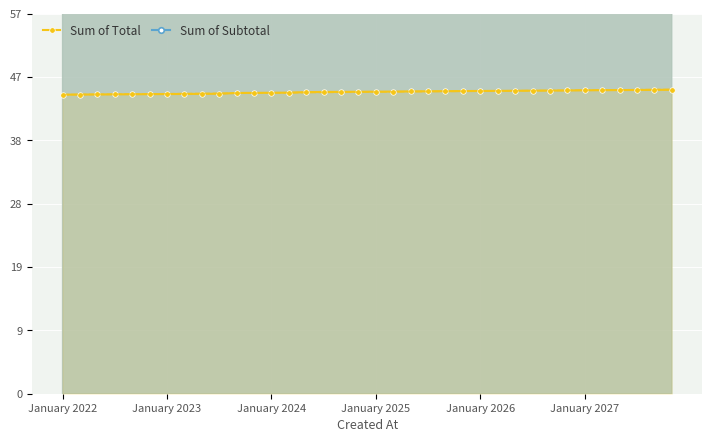

Rank the series by their average value, from highest to lowest.

Sum of Subtotal, Sum of Total